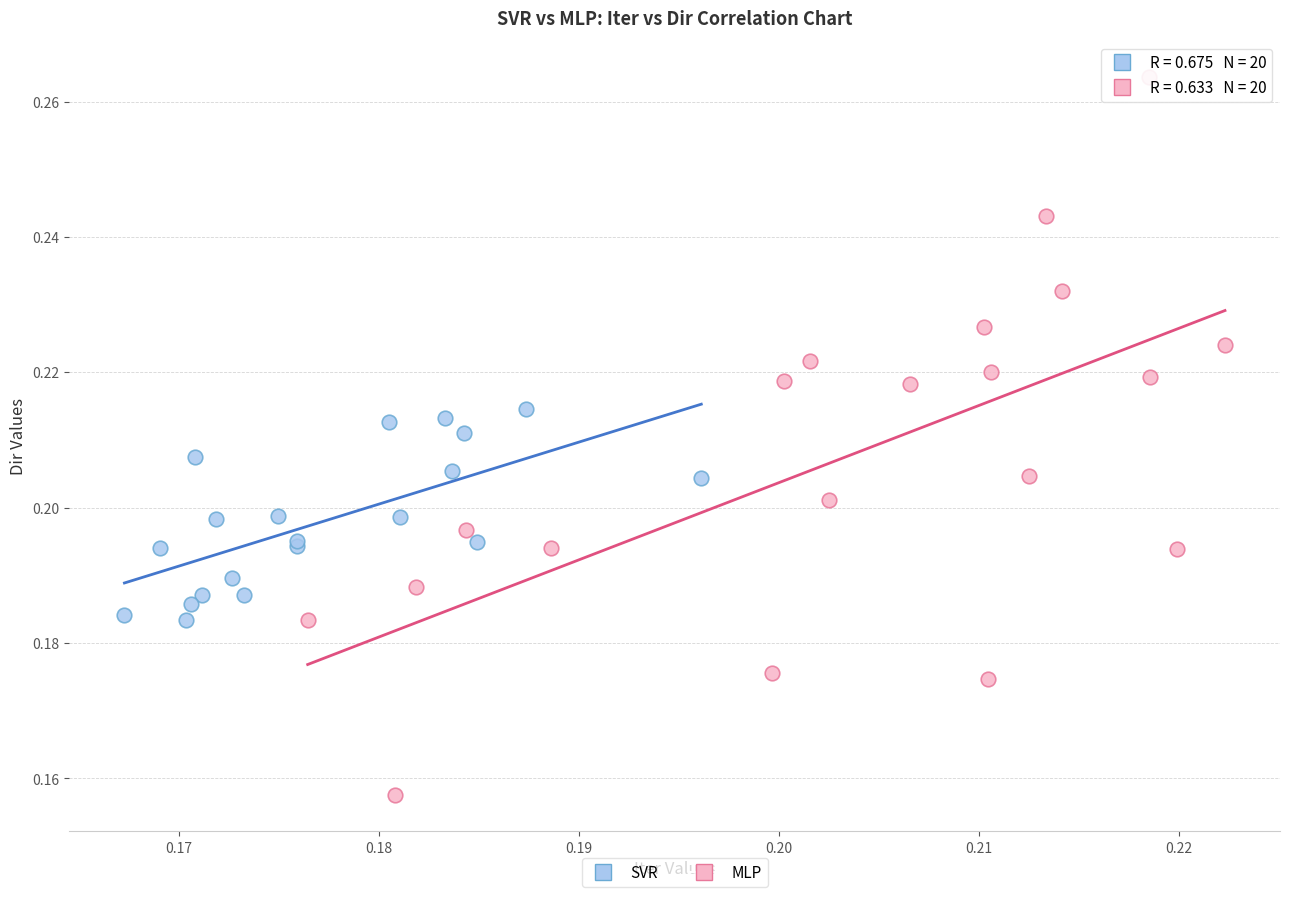

Which series contains the lowest Y value?

MLP